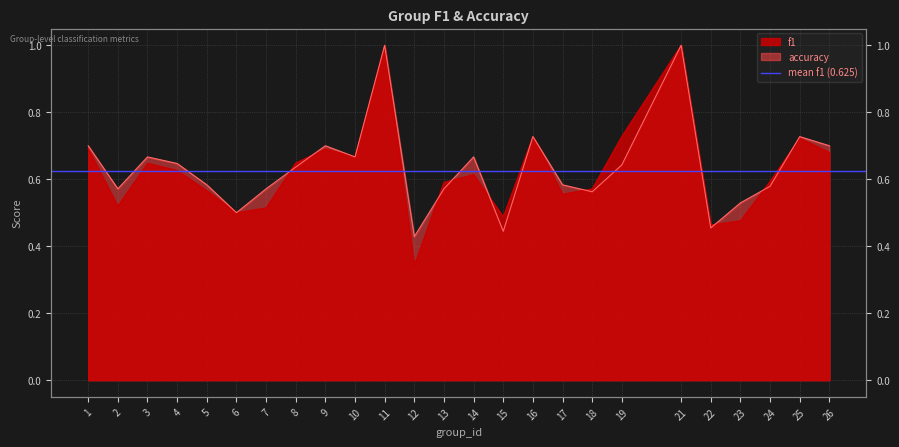

What is the maximum value for f1?

1.0